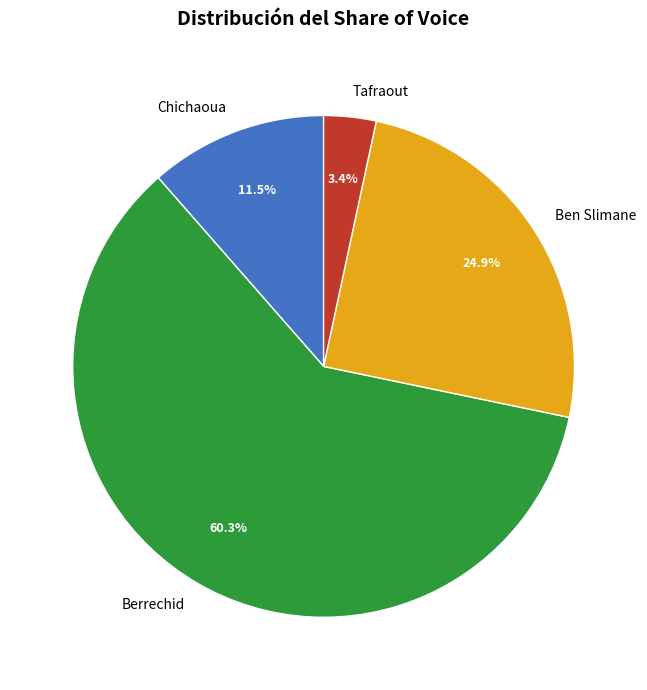

Rank the categories by value from highest to lowest.

Berrechid, Ben Slimane, Chichaoua, Tafraout